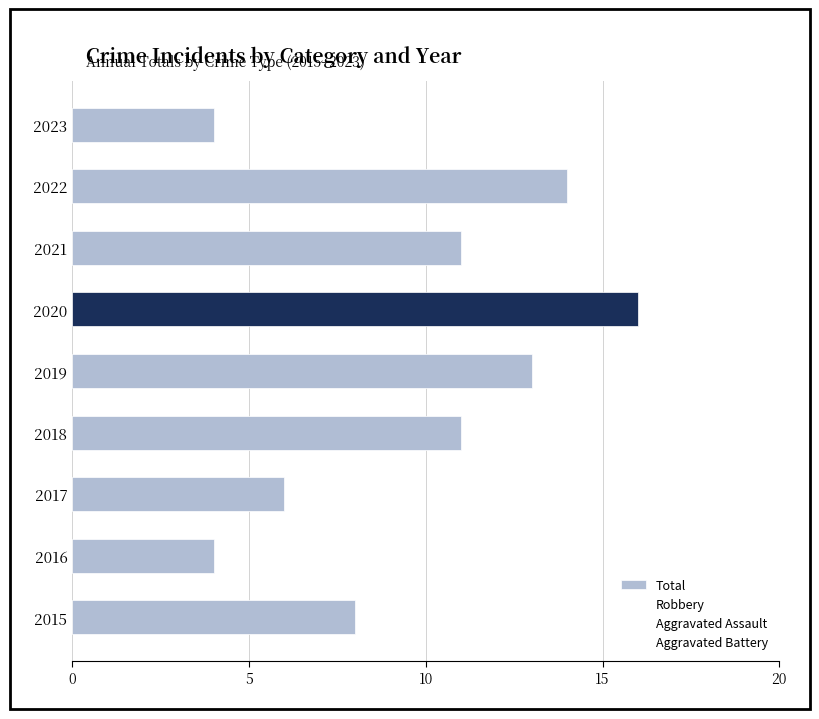

How many data points are less than 11?

4